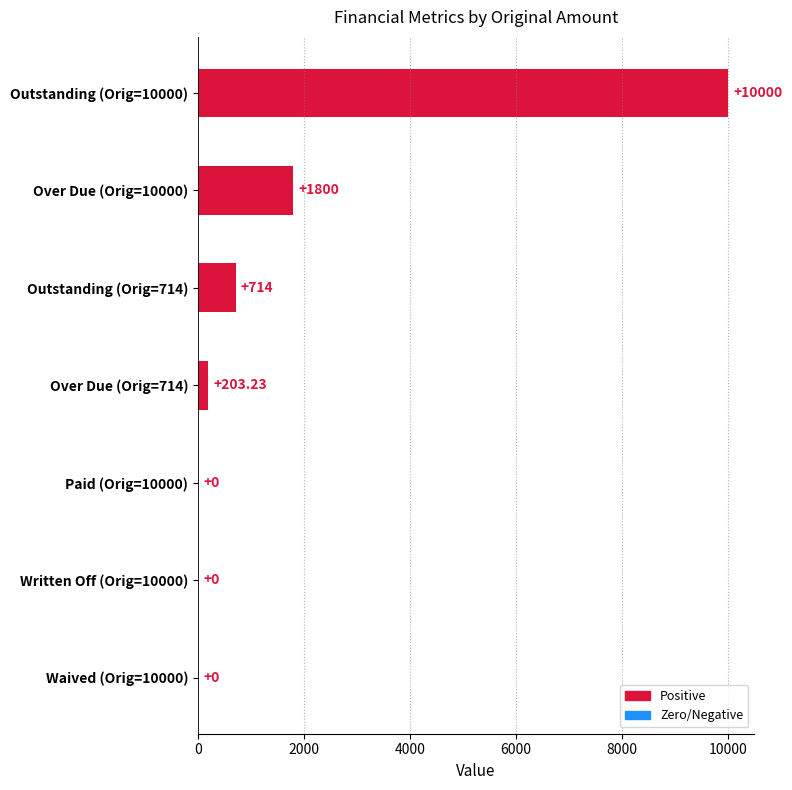

Between Outstanding (Orig=714) and Waived (Orig=10000), which is larger?

Outstanding (Orig=714)